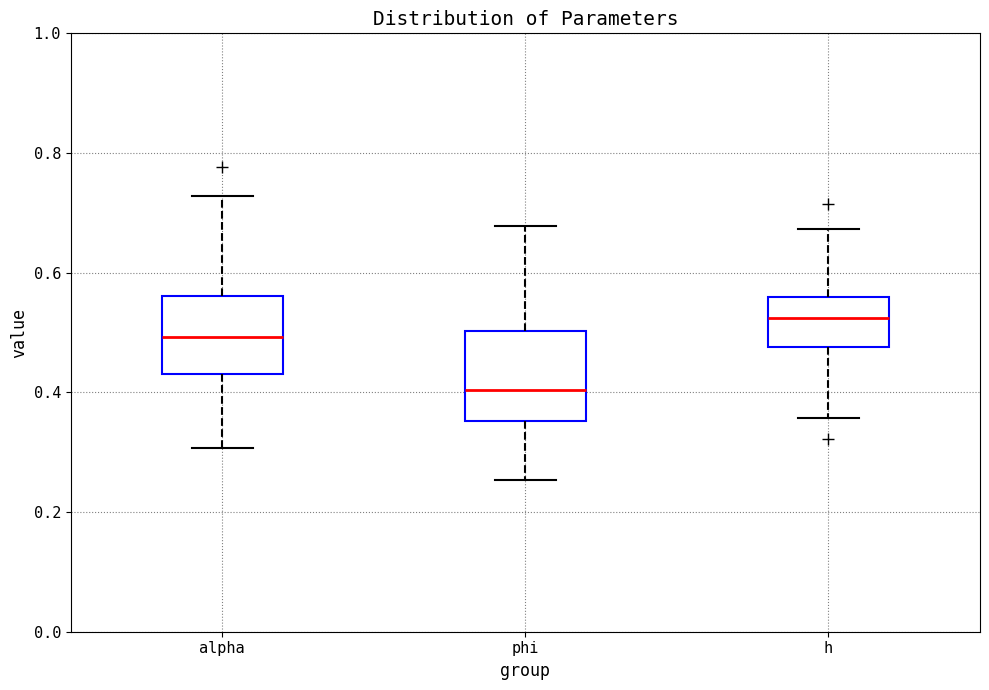

Reading left to right, read every box against the y-axis: the position of its median line, the range the box covers, and the ends of its whiskers. The values are not printed on the chart, so give them approximately, as read against the axis.

alpha: median 0.50, box 0.44 to 0.56, whiskers 0.30 to 0.72
phi: median 0.40, box 0.36 to 0.50, whiskers 0.26 to 0.68
h: median 0.52, box 0.48 to 0.56, whiskers 0.36 to 0.68